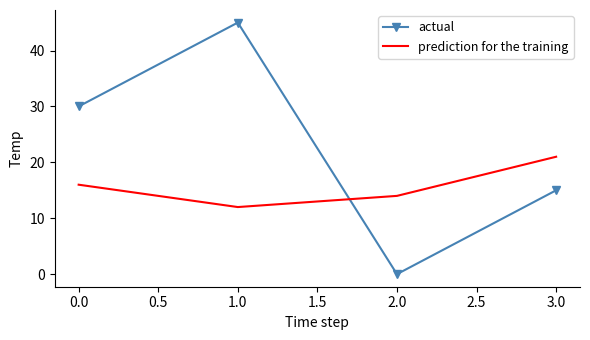

How many actual values are between 15 and 45?

3